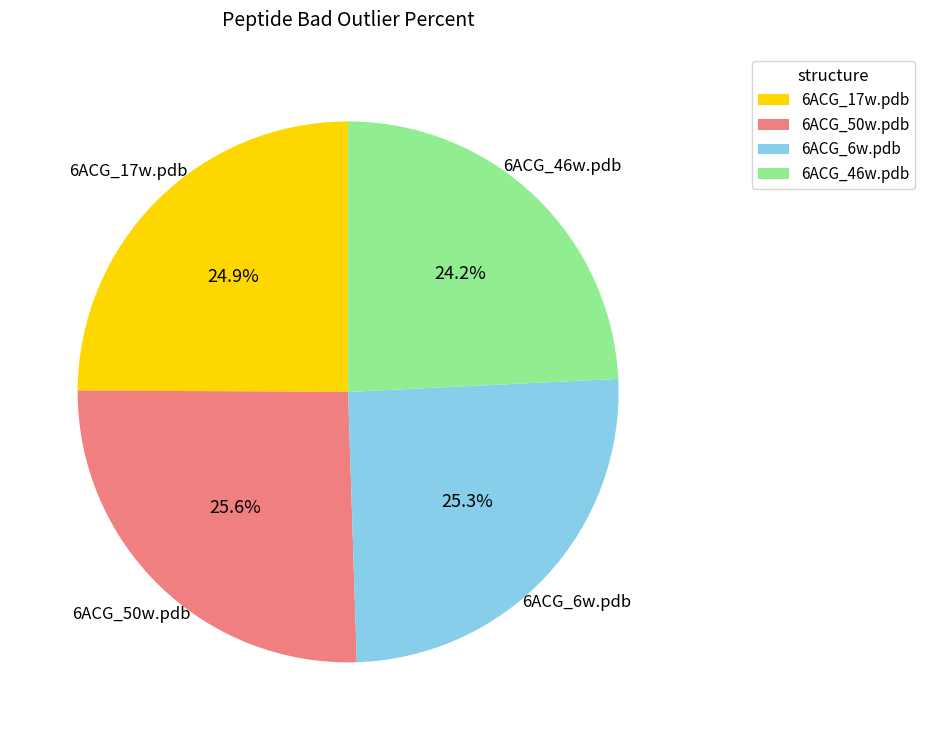

Do 6ACG_17w.pdb and 6ACG_50w.pdb together represent more than half of the pie?

Yes